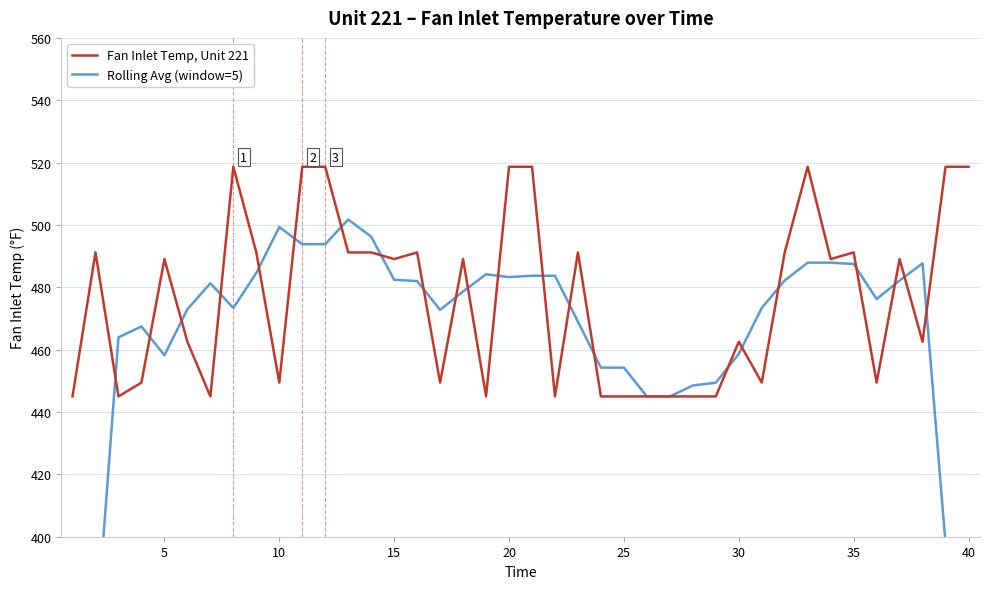

Which series ends up on top after the final intersection of Fan Inlet Temp, Unit 221 and Rolling Avg (window=5)?

Fan Inlet Temp, Unit 221